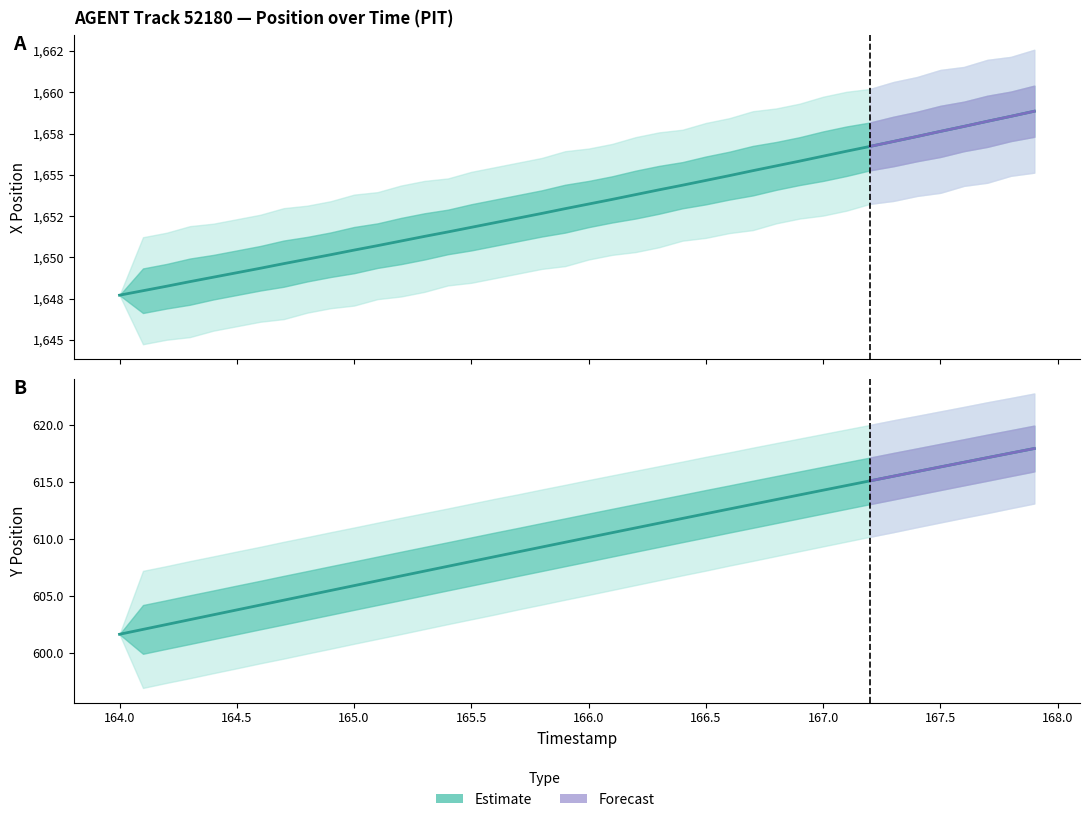

What is the maximum value shown in the chart?

1658.8